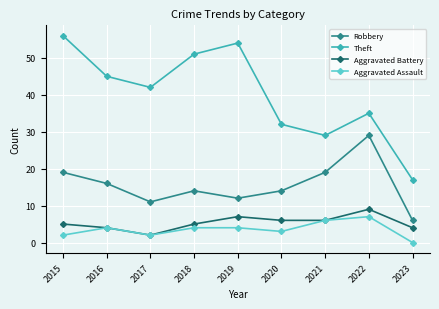

Which category has the highest value across all series?

2015